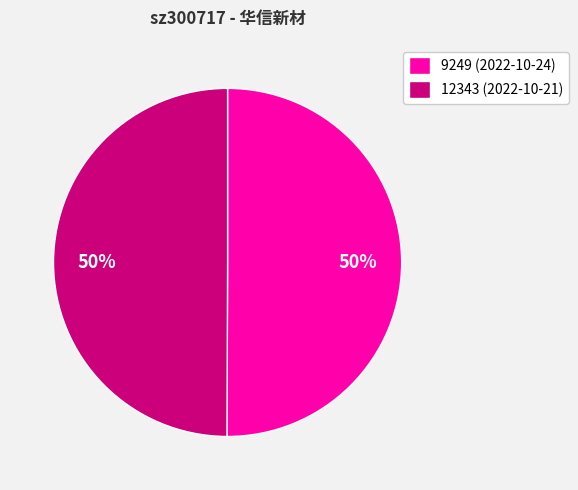

How many slices are in this pie chart?

2